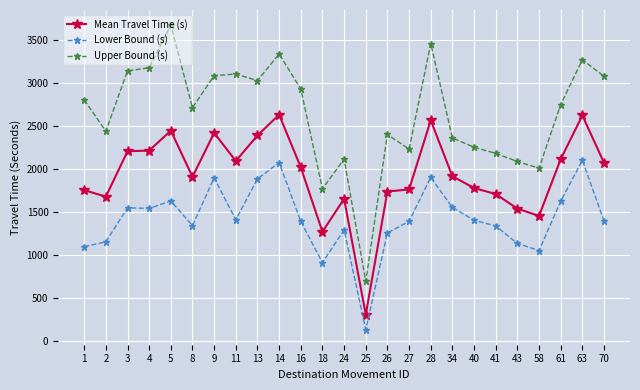

Rank the series at 2 from highest to lowest value.

Upper Bound (s), Mean Travel Time (s), Lower Bound (s)